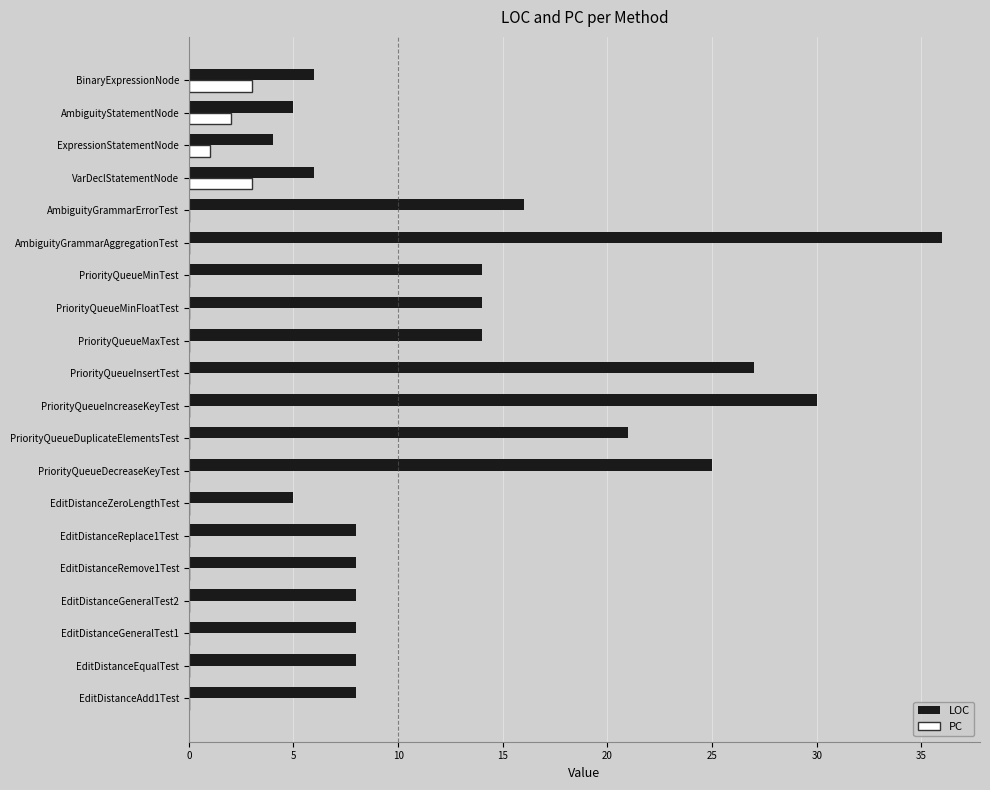

Which series has the largest total across all categories?

LOC